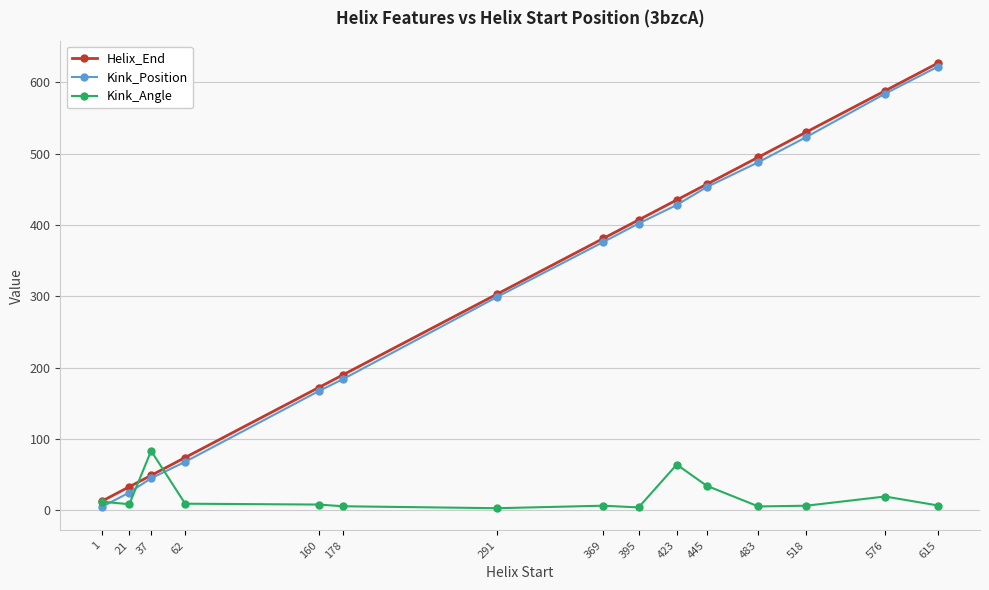

Between 178 and 445, which series saw the biggest shift?

Kink_Position